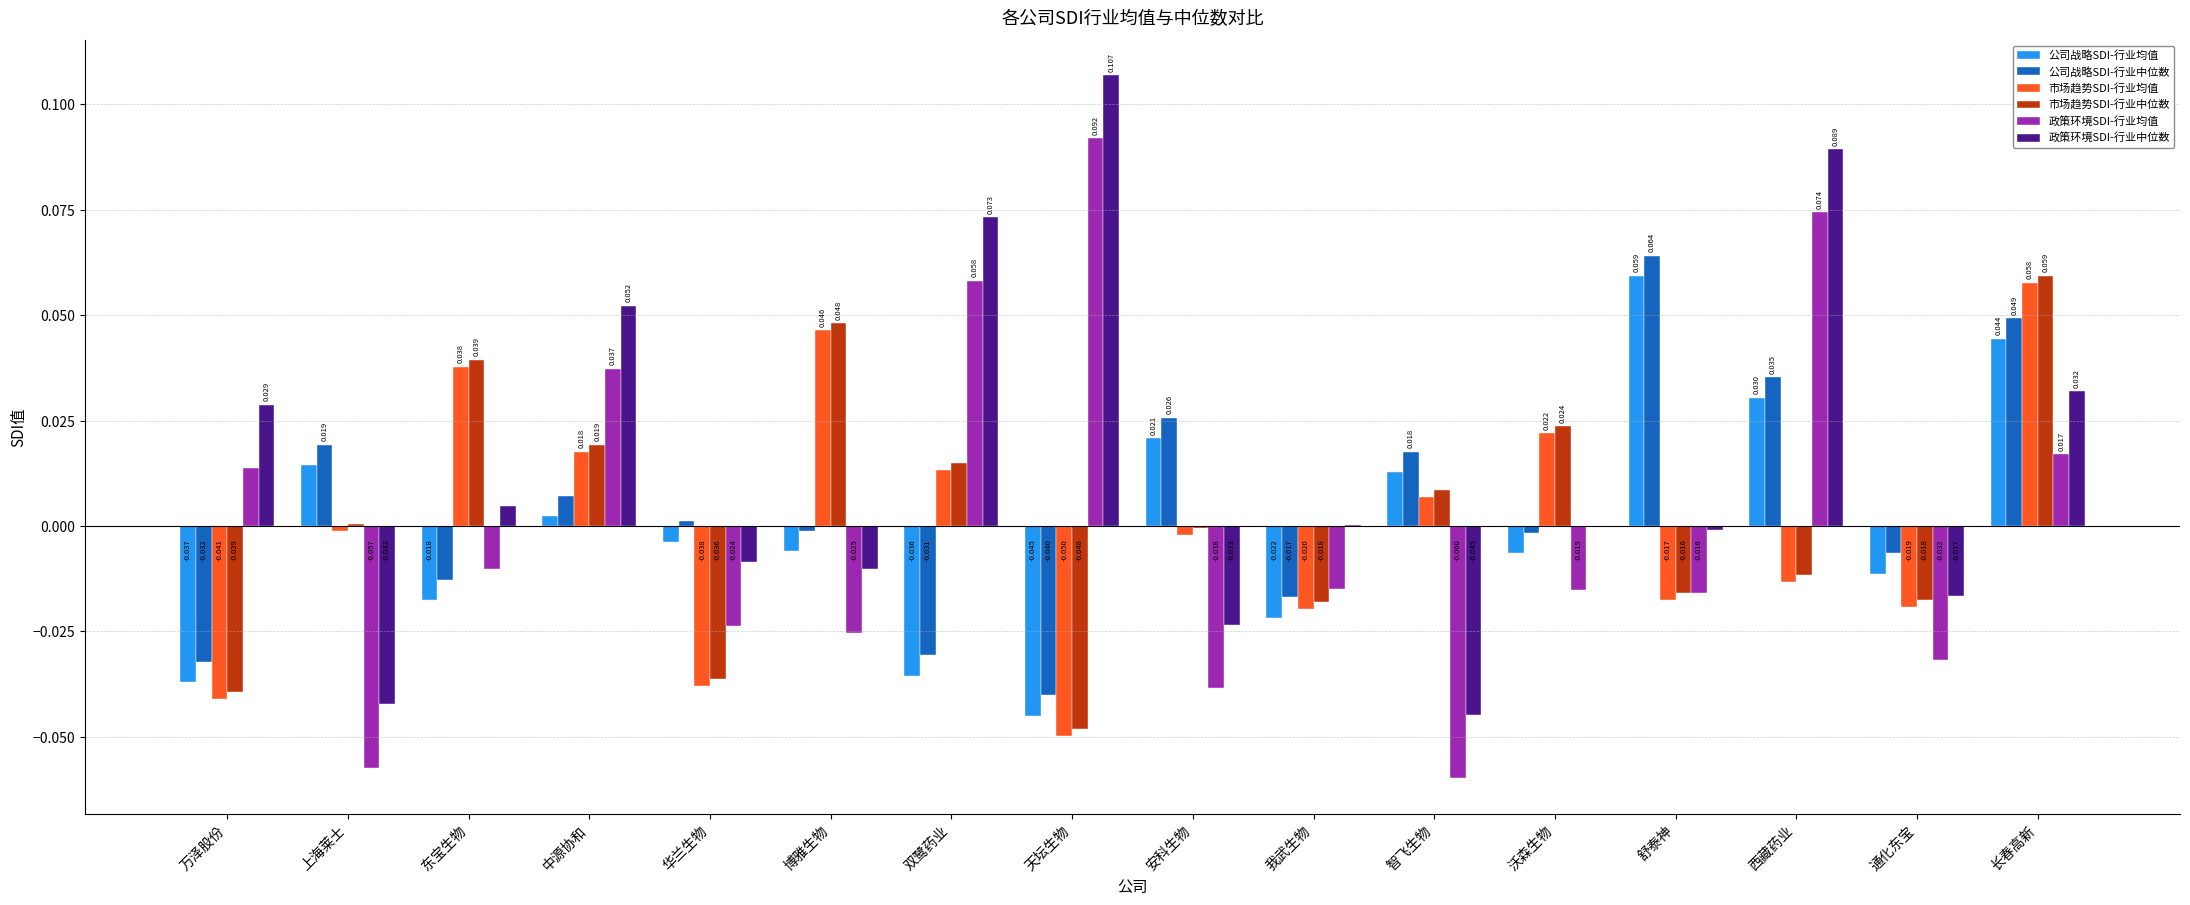

At which category is the sum across all series the highest?

长春高新